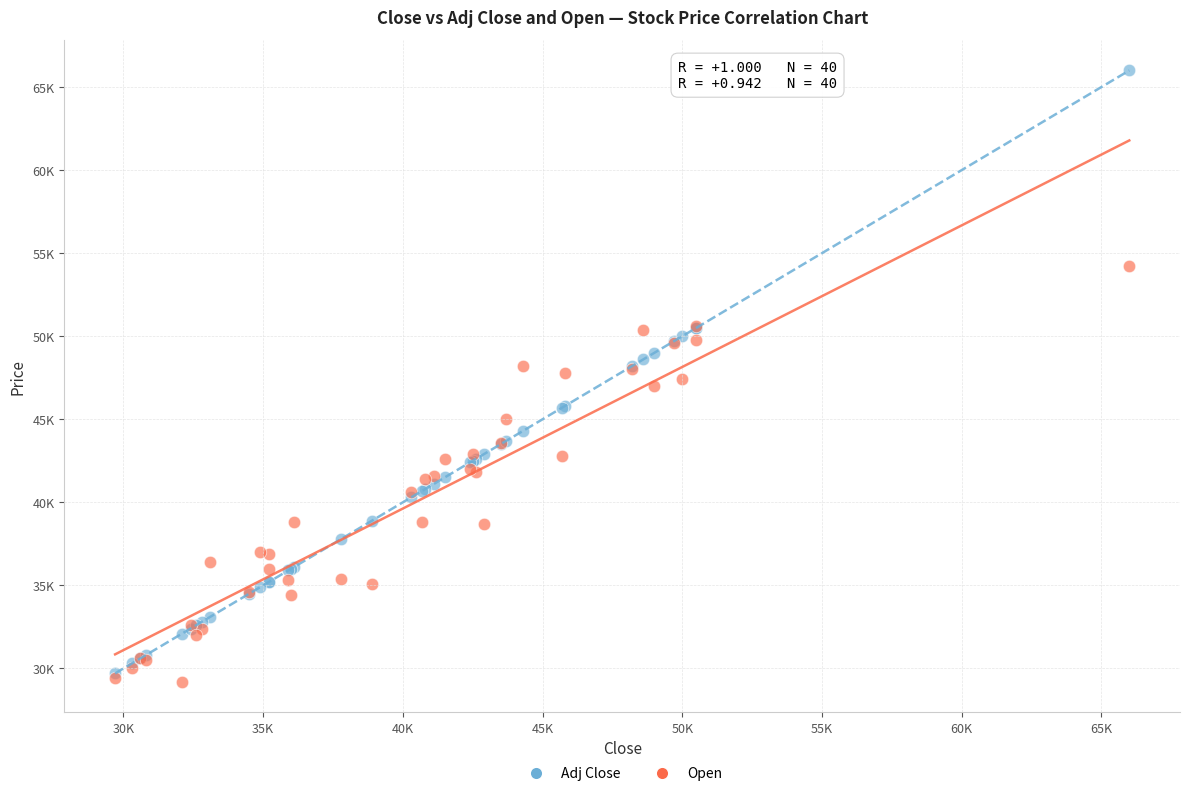

Which series has the widest spread of Y values?

Adj Close